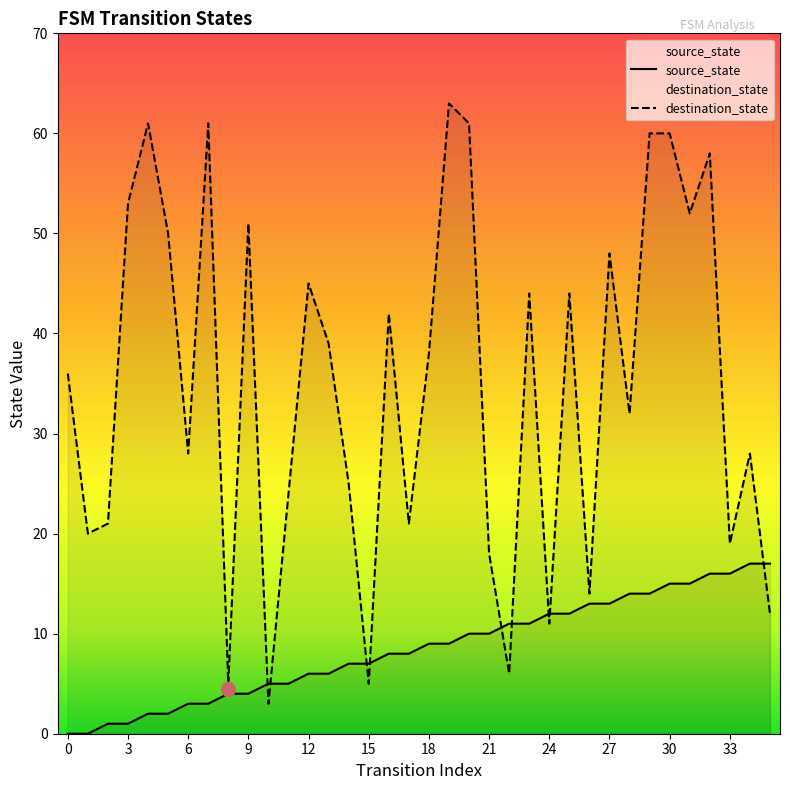

Which series has the largest total across all categories?

destination_state